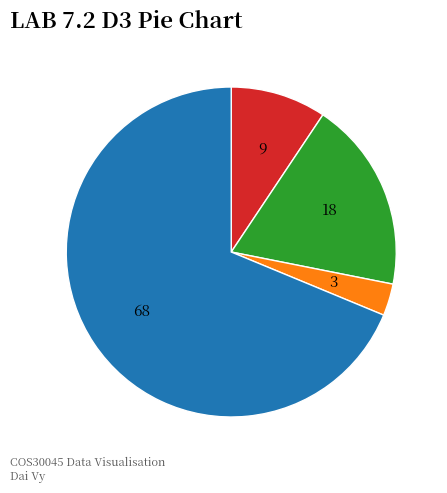

Does any single category account for the majority?

Yes